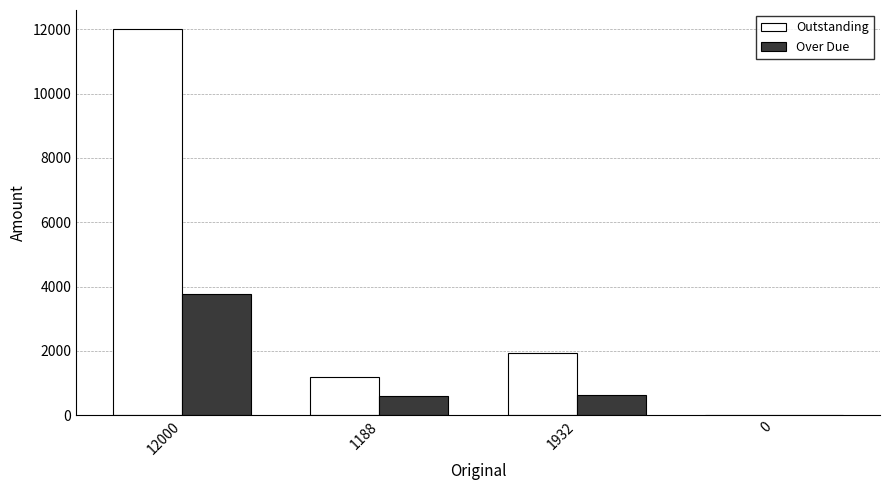

What is the sum of all Outstanding values?

15120.0